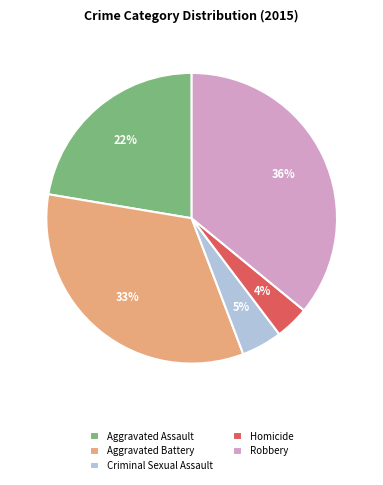

What percentage is the Aggravated Battery slice, to the nearest percent?

33%